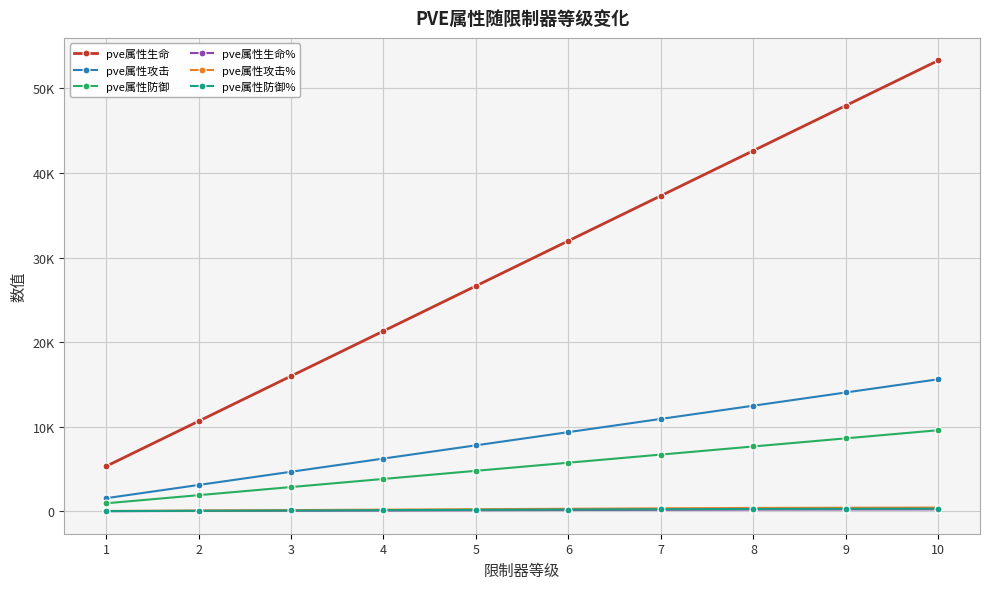

What is the approximate value of pve属性攻击% at 7, to the nearest 5?

365